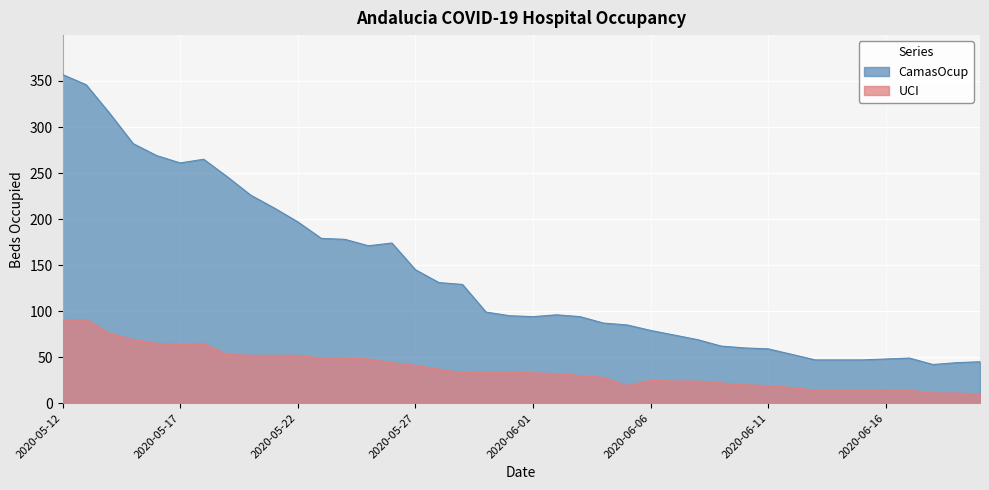

Reading left to right, transcribe all the data shown in this chart.

CamasOcup: 357	346	315	282	269	261	265	246	226	212	197	179	178	171	174	145	131	129	99	95	94	96	94	87	85	79	74	69	62	60	59	53	47	47	47	48	49	42	44	45
UCI: 90	91	76	69	65	64	65	53	52	52	52	49	49	48	44	41	37	33	34	34	33	32	30	28	19	25	24	24	22	20	19	17	14	14	14	14	14	11	11	10